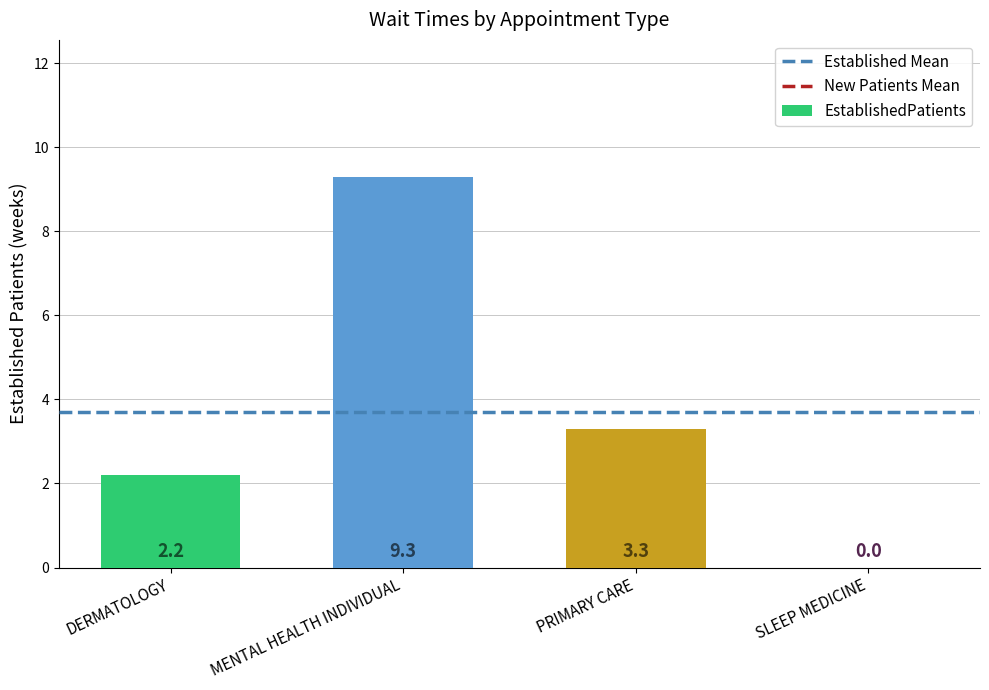

The value at PRIMARY CARE is 3.3. True or false?

True